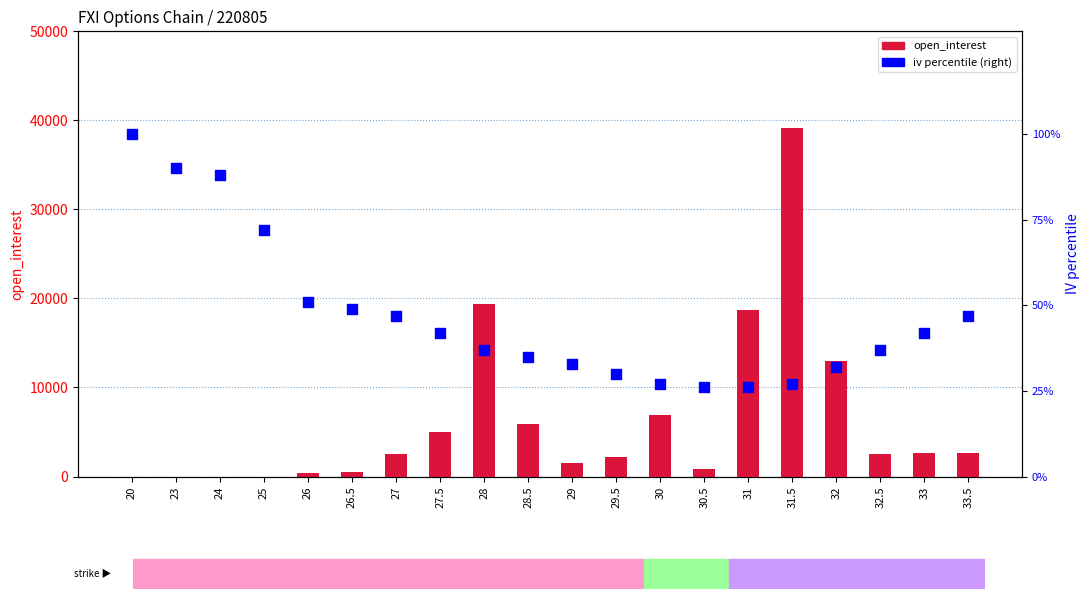

What is the total value across all series at 26.5?

544